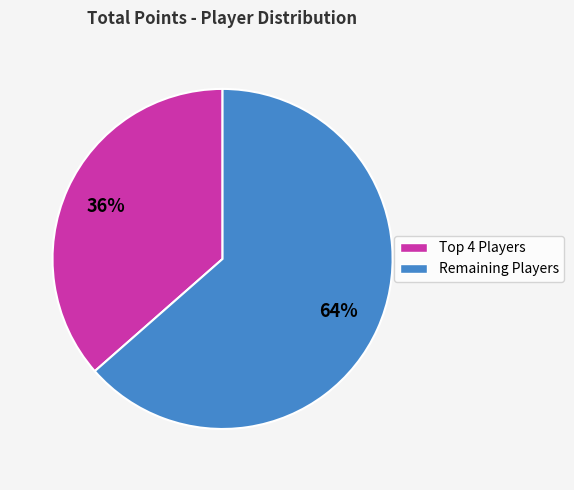

To the nearest percent, what is the average slice percentage?

50%